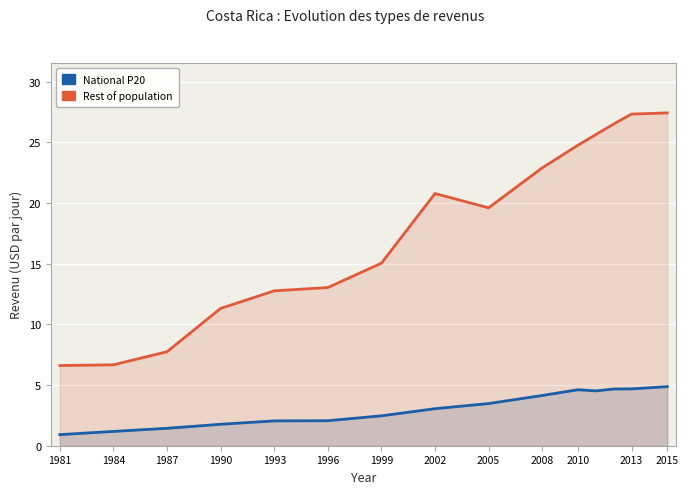

Which series has the widest spread of values?

Rest of population